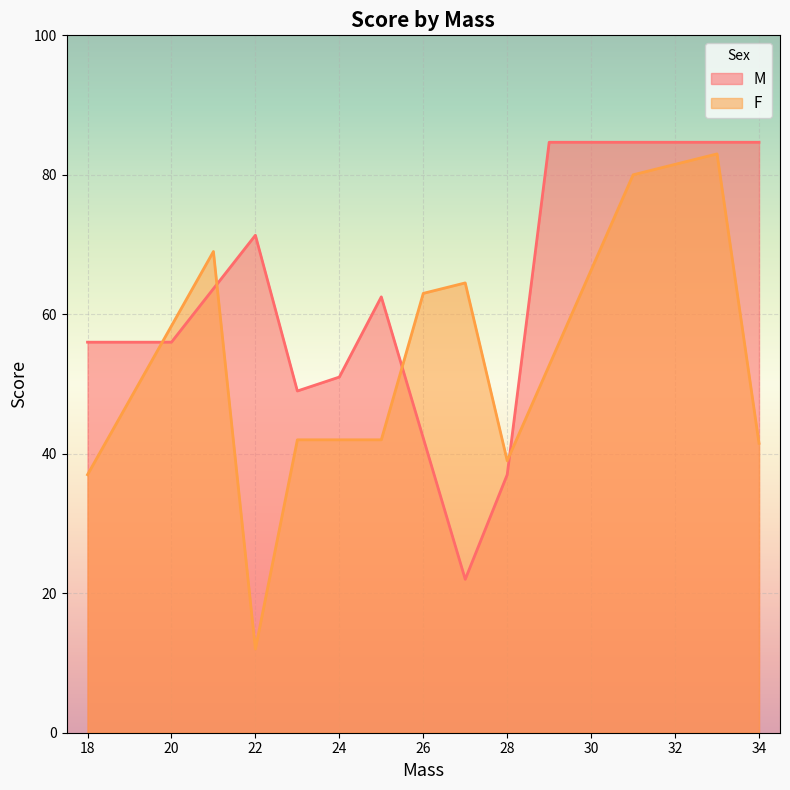

List the series in order of their peak value, lowest first.

F, M